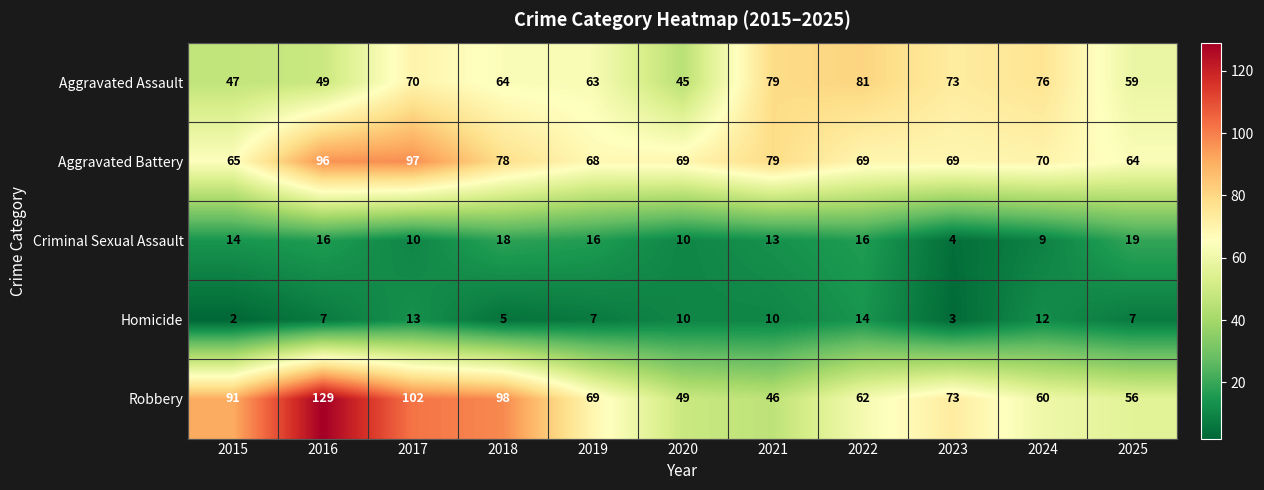

The Criminal Sexual Assault series shows 18 at 2018. True or false?

True